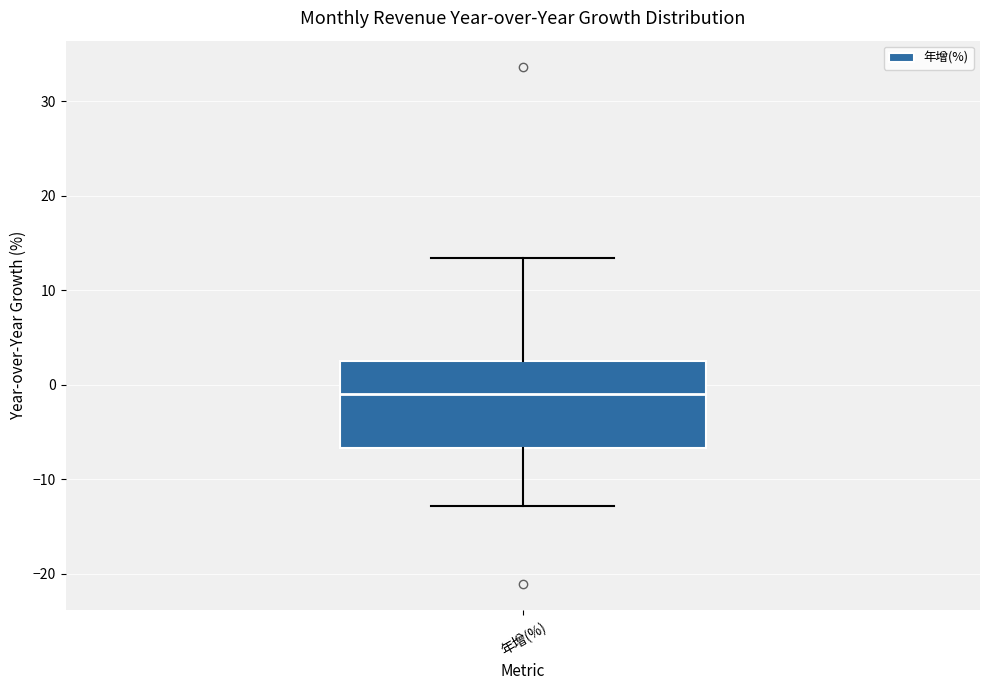

Read this box plot against the y-axis: the position of the median line, the range covered by the box, and the ends of both whiskers. The values are not printed on the chart, so give them approximately, as read against the axis.

median -1, box -7 to 3, whiskers -13 to 13